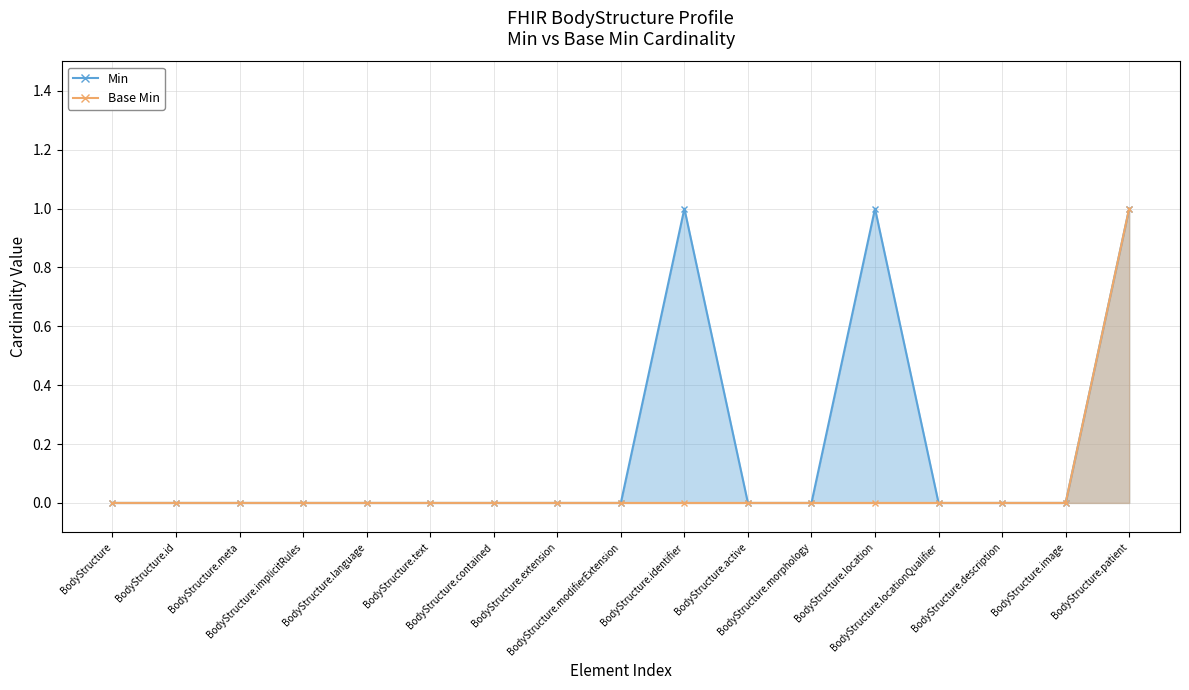

At BodyStructure.morphology, list the series in order from smallest to largest.

Min, Base Min